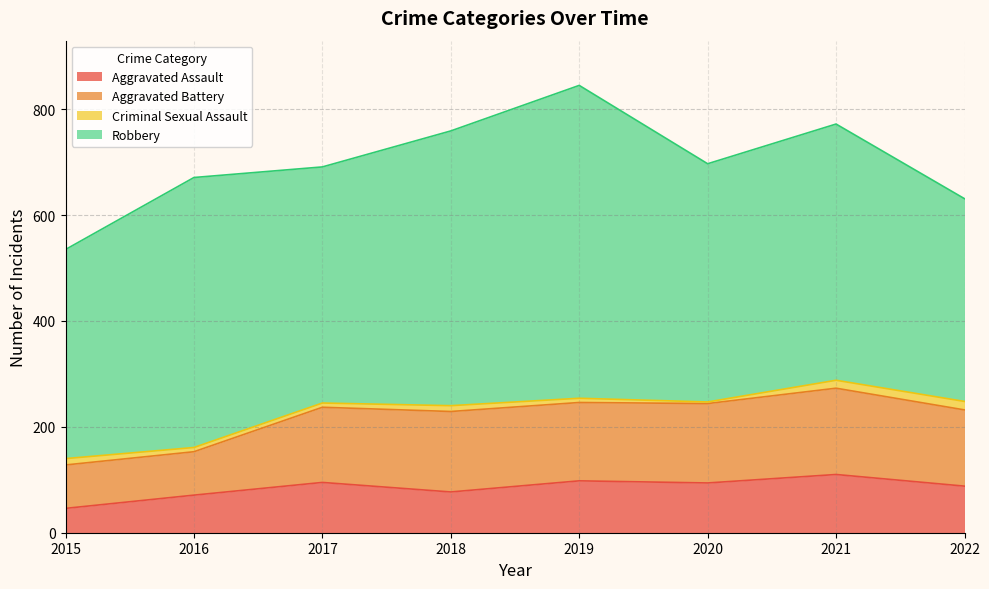

What is the value of the Aggravated Assault point at the 8th from the left?

88